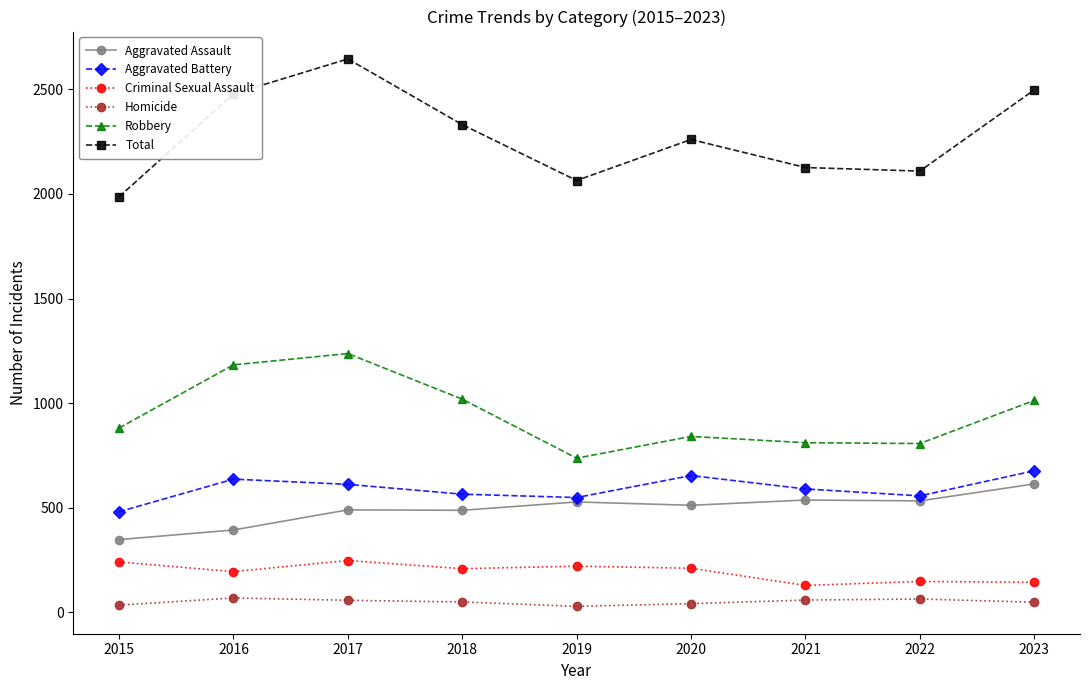

What is the smallest value displayed?

29